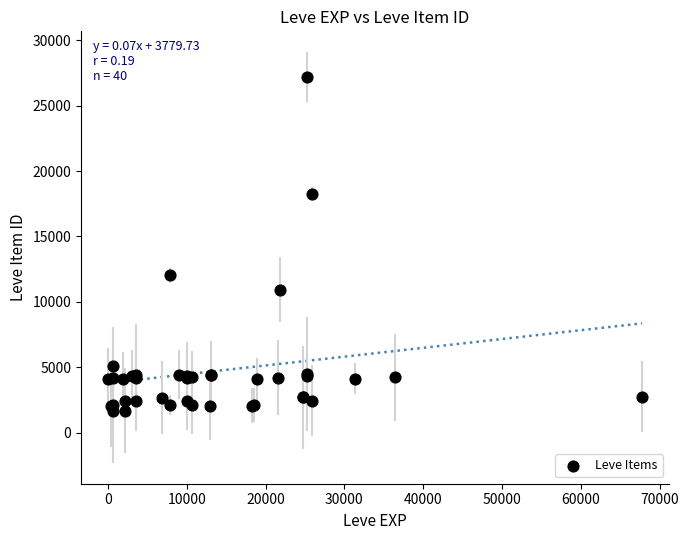

What Y value in the scatter plot is closest to 14448?

12018